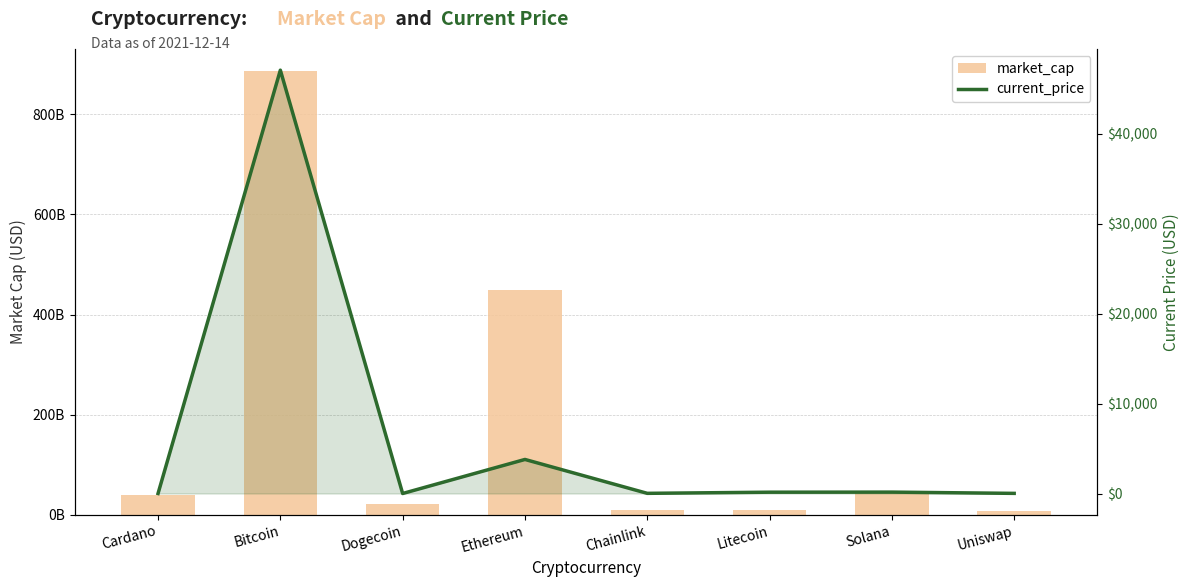

At which category is the sum across all series the highest?

Bitcoin